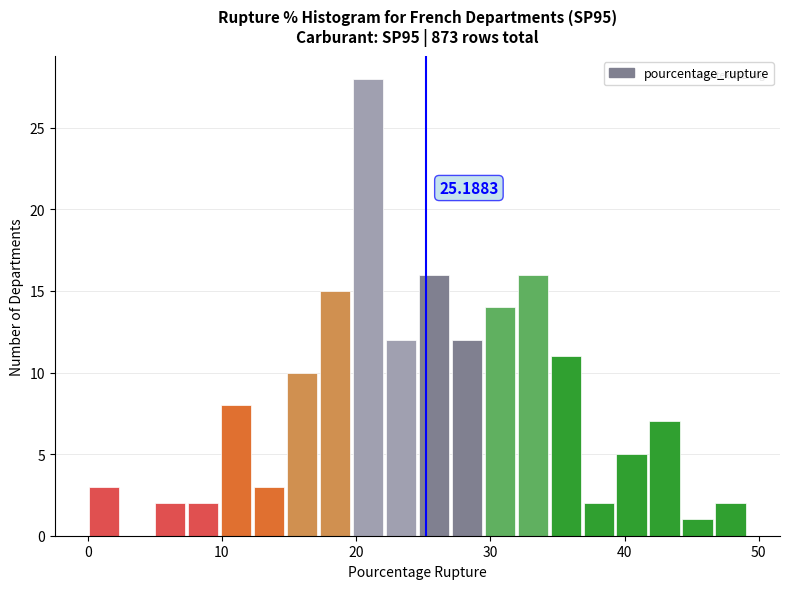

Around what value on the x-axis is the tallest bar? Give the approximate position of its centre, as read against the axis.

21